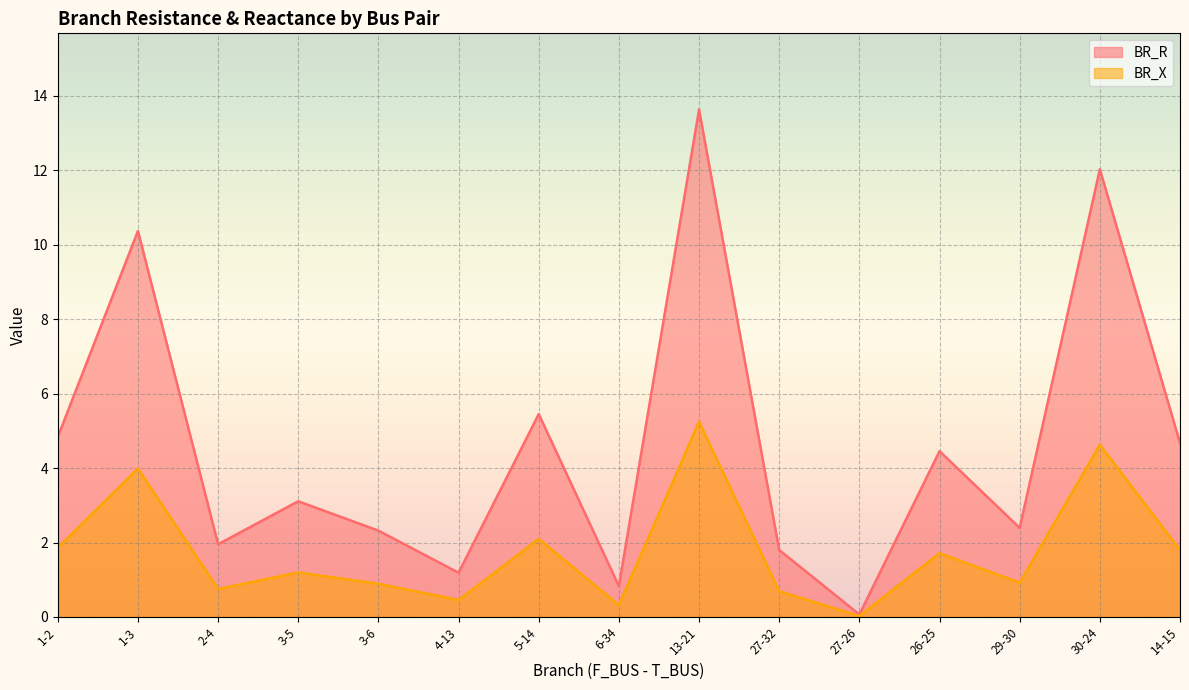

True or false: BR_R has more than 0 interior local peaks.

True